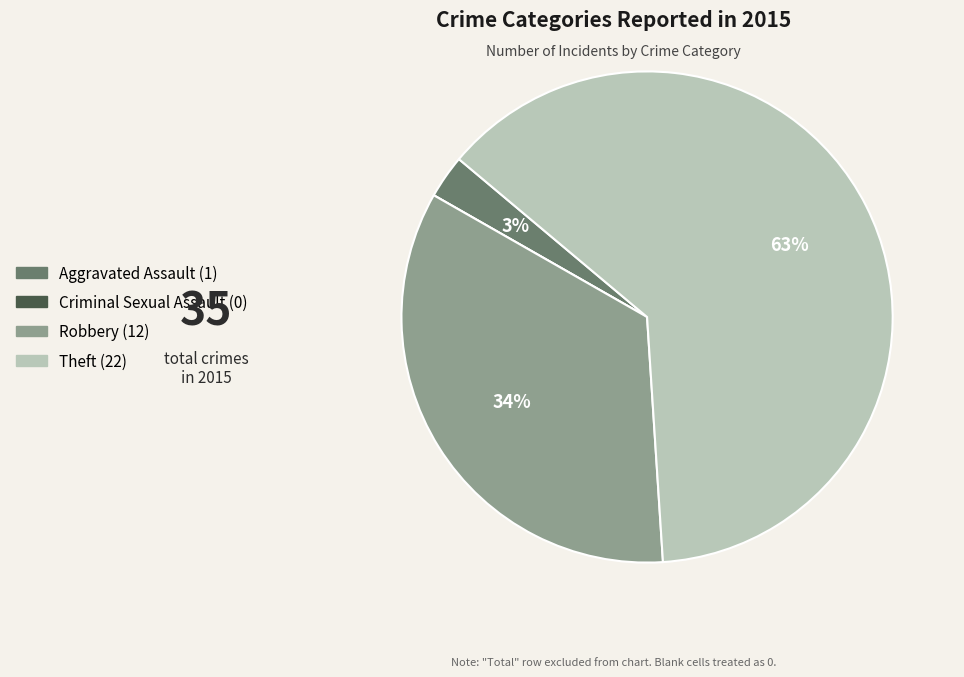

Is it true that Robbery is 26% of the pie?

False